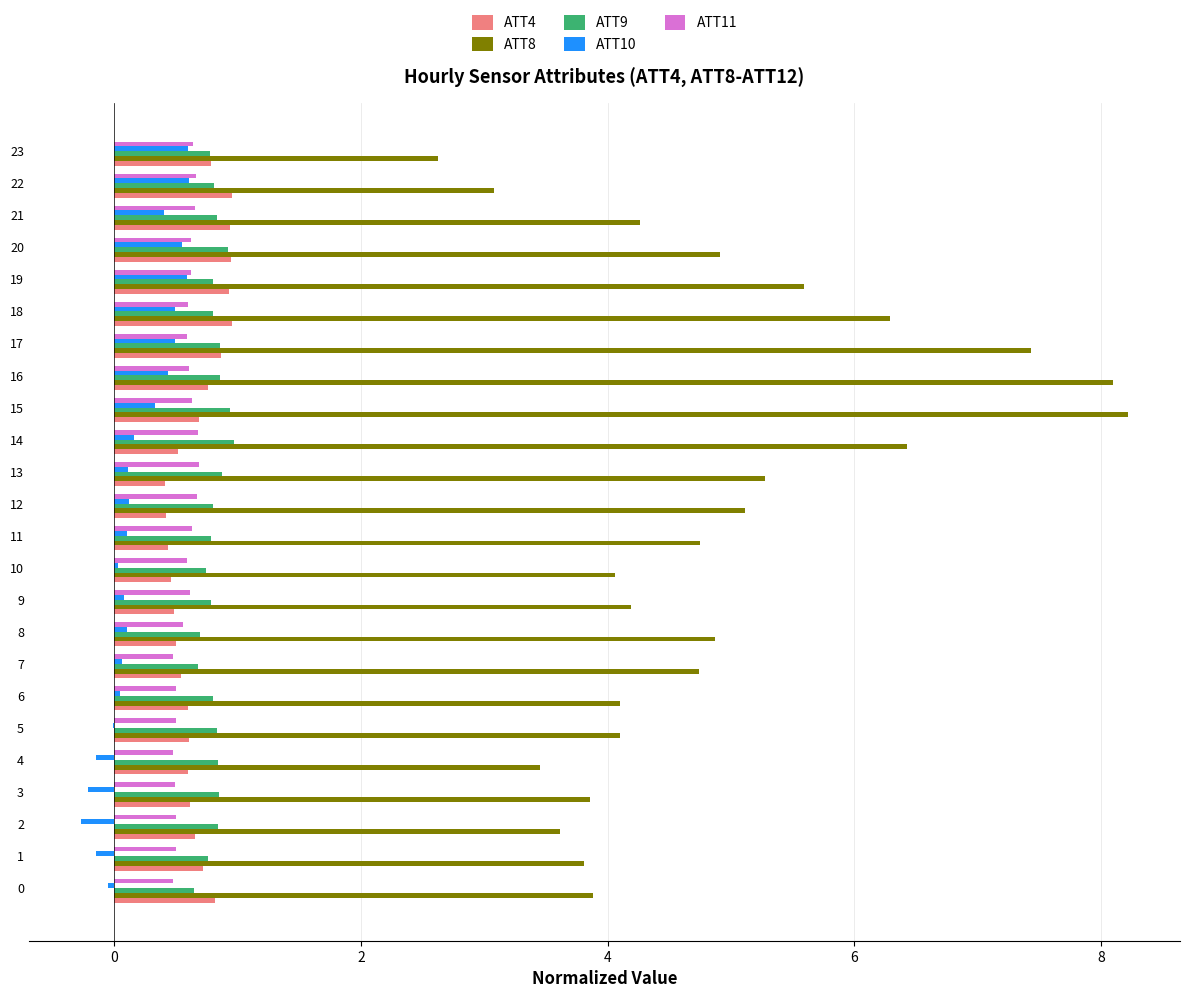

What is the highest value of the ATT11 series?

0.7